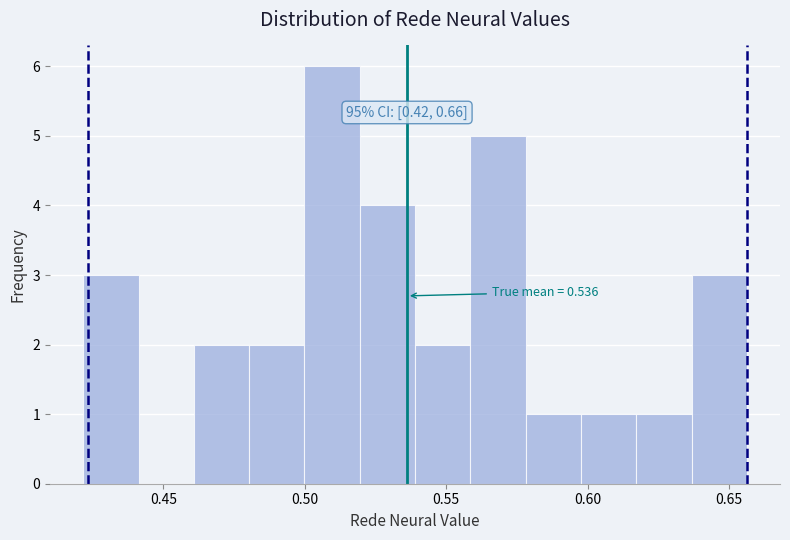

Read against the x-axis, roughly where is the centre of the tallest bar?

0.510